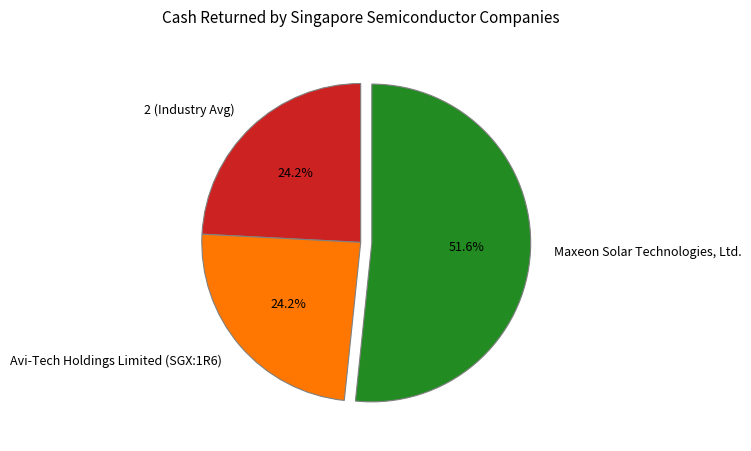

Between Avi-Tech Holdings Limited (SGX:1R6) and Maxeon Solar Technologies, Ltd., which is larger?

Maxeon Solar Technologies, Ltd.